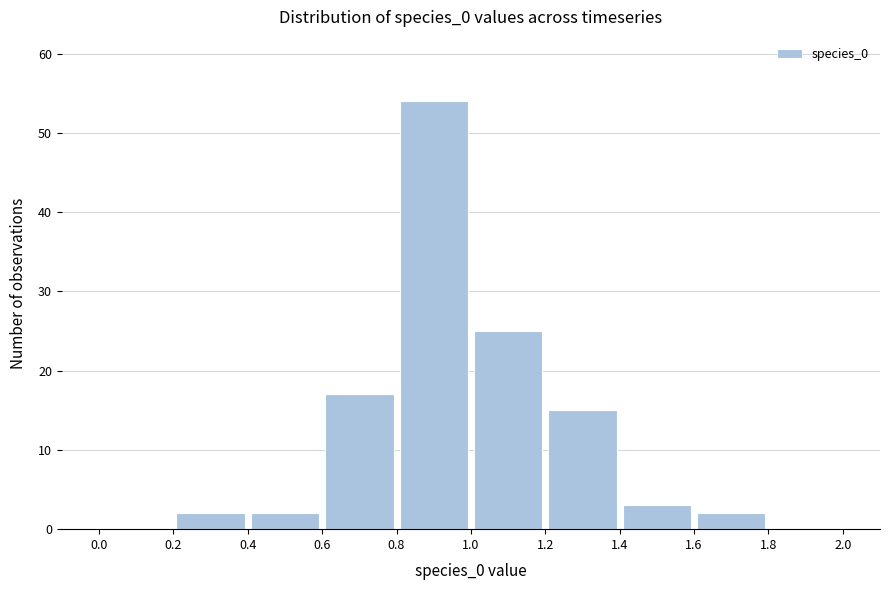

Over which range of the x-axis is the bar tallest?

0.8 to 1.0